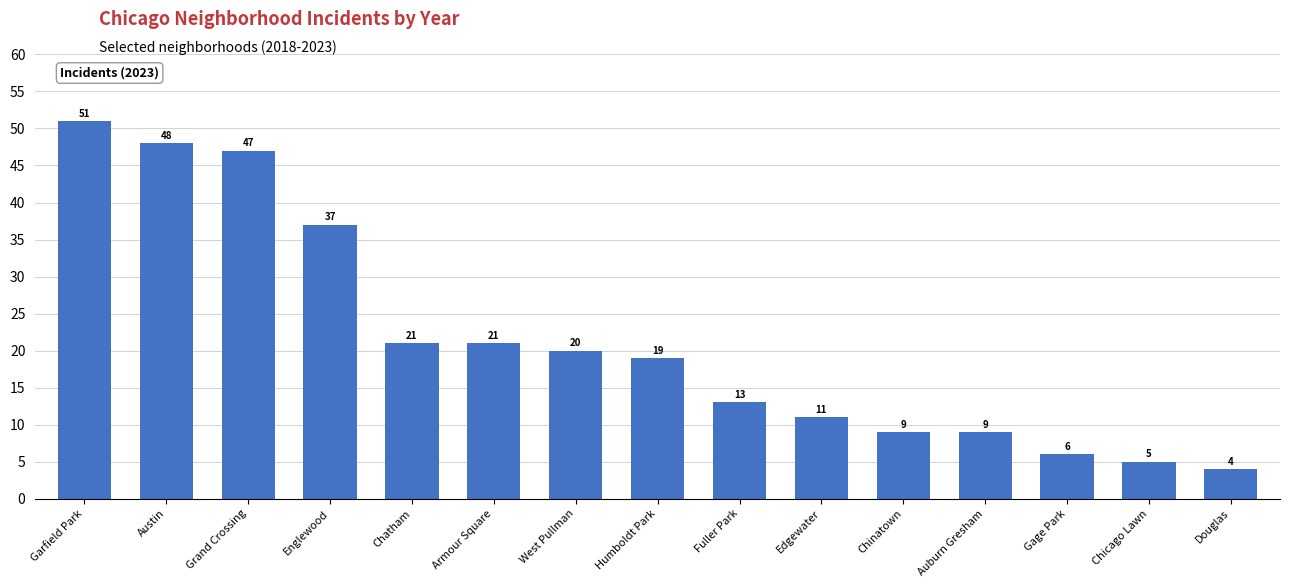

What is the label of the 11th bar from the left?

Chinatown